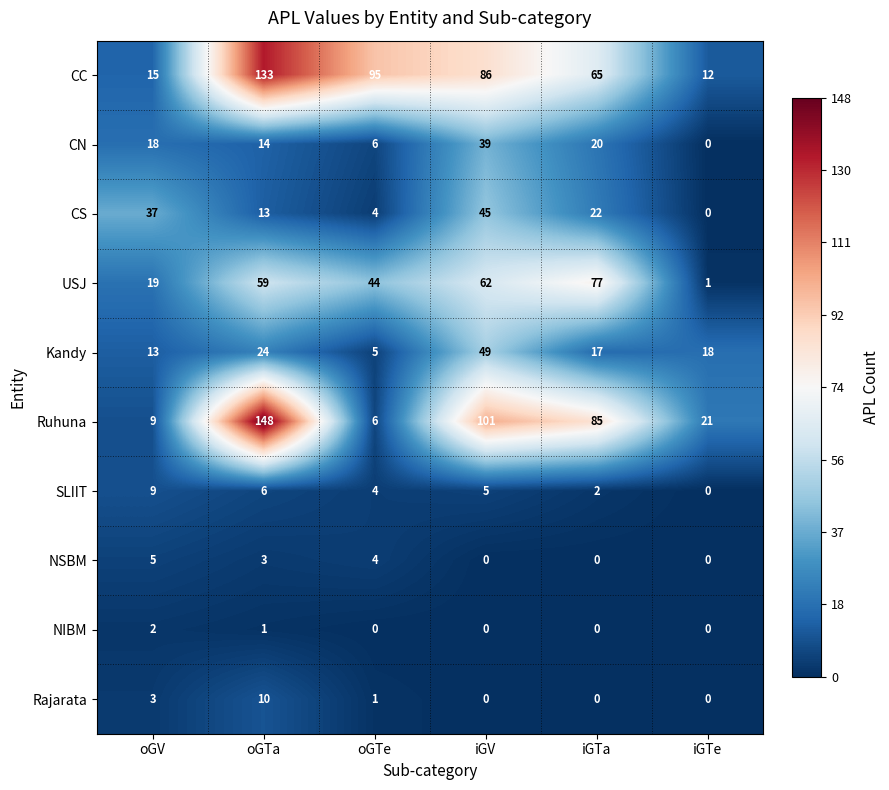

At which category is the sum across all series the highest?

oGTa